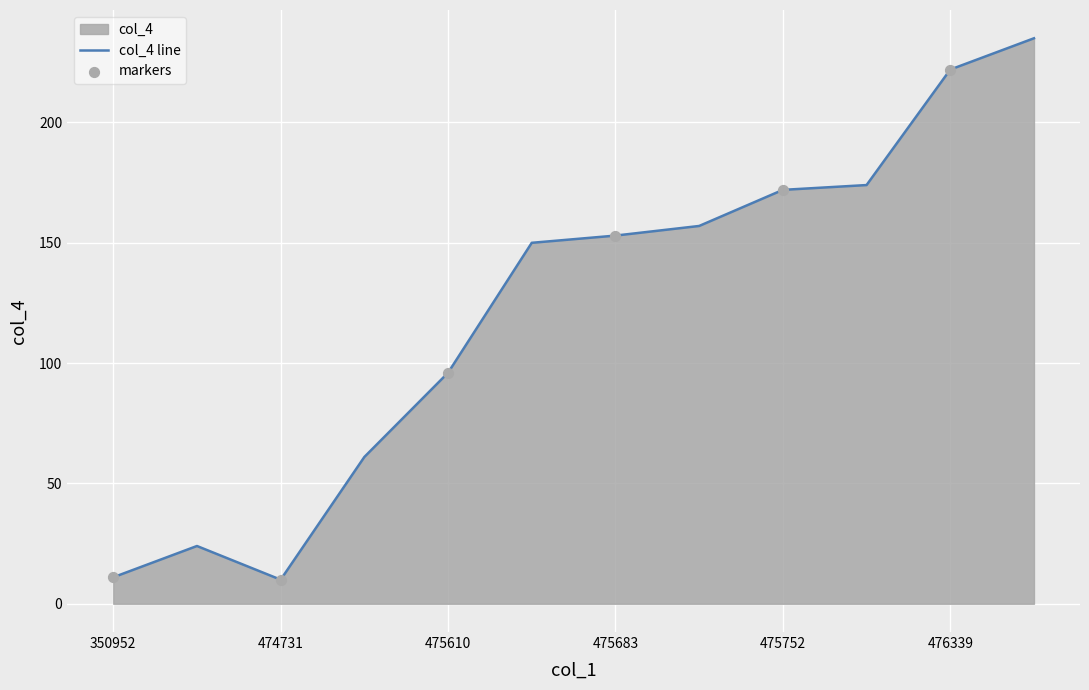

Which has a higher value, 476339 or 475753?

476339